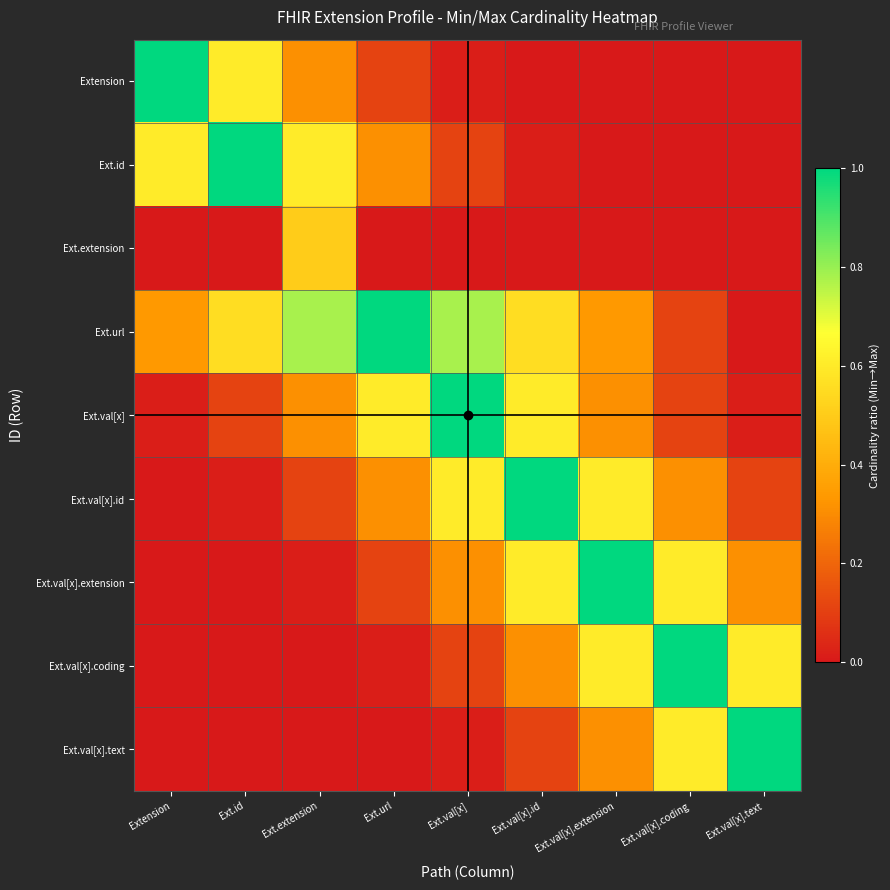

Which series has the largest range (max minus min)?

Extension